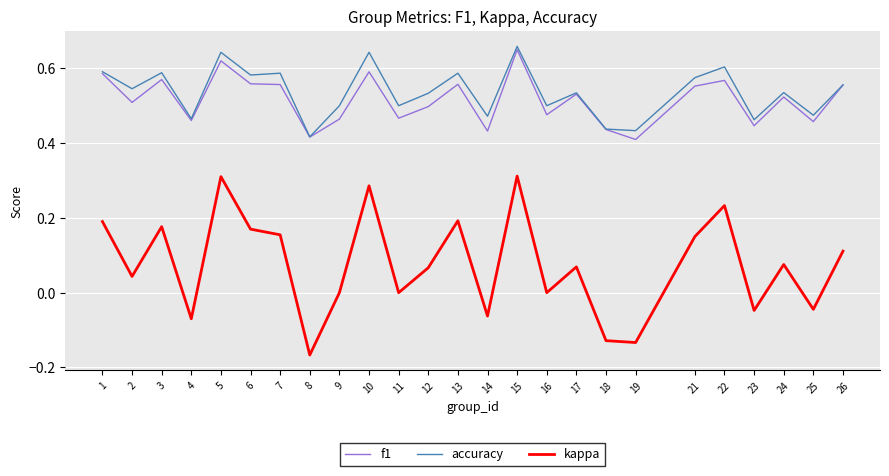

How many categories are shown in the chart?

25